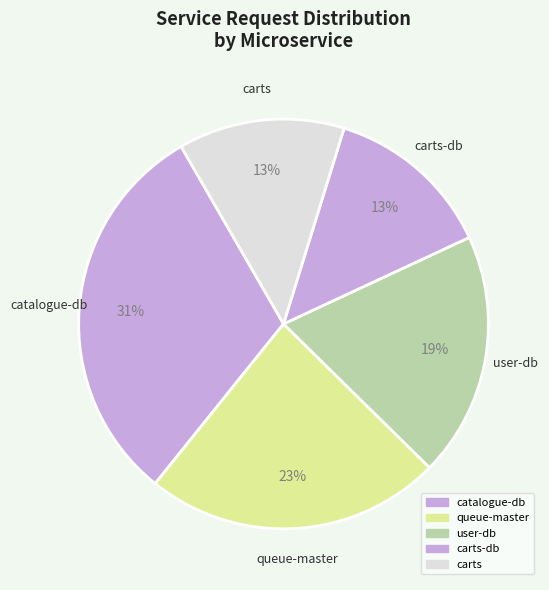

To the nearest percent, what is the difference between the queue-master and carts slice percentages?

10%